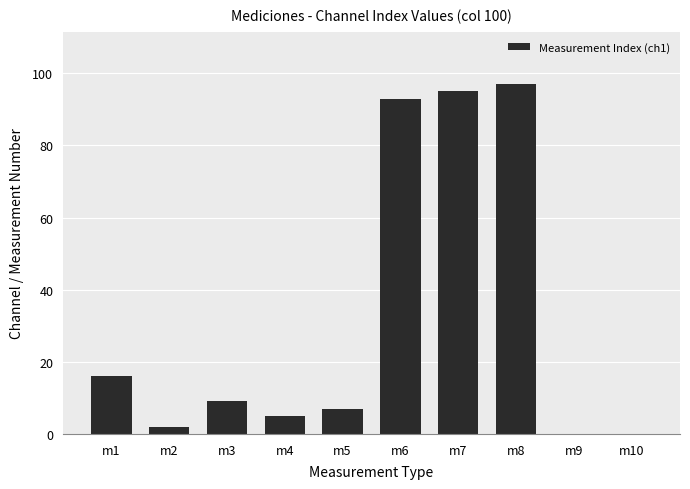

Is it true that the value at m3 is 3?

False